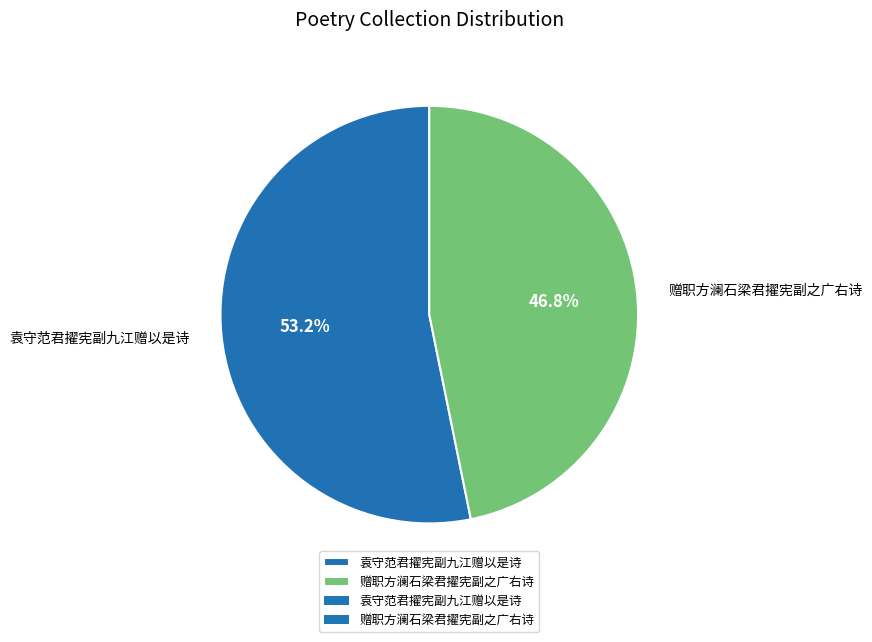

How many segments does this pie chart have?

2